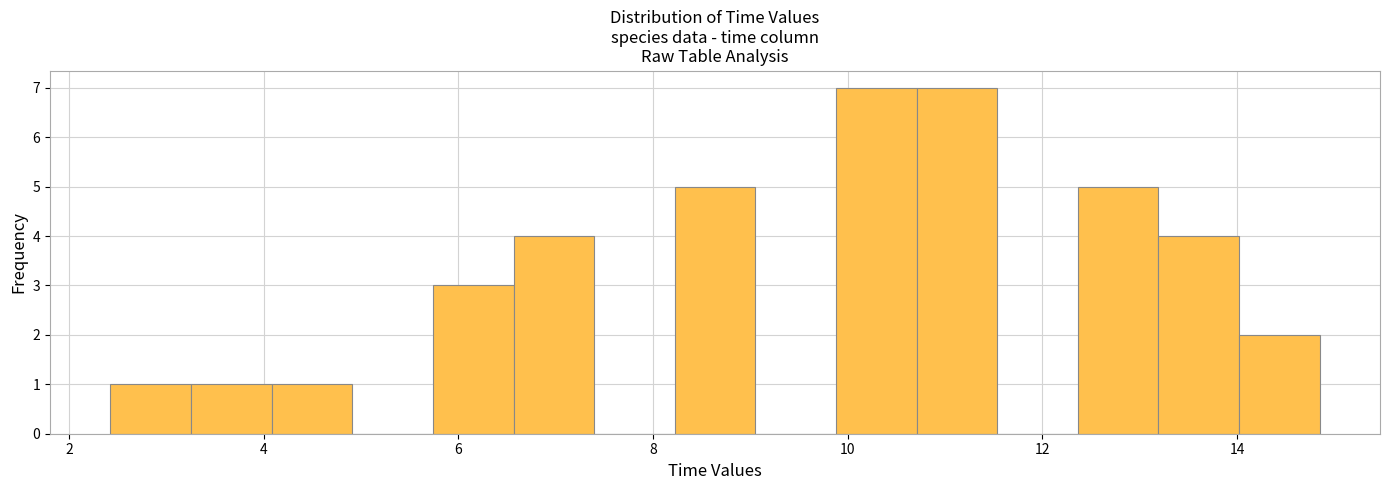

Reading left to right, list every bar in this chart as the range it spans on the x-axis followed by its height. Neither the bar edges nor the heights are printed on the chart, so give them approximately, as read against the axes.

2.4 to 3.2: 1
3.2 to 4.0: 1
4.0 to 5.0: 1
5.0 to 5.8: 0
5.8 to 6.6: 3
6.6 to 7.4: 4
7.4 to 8.2: 0
8.2 to 9.0: 5
9.0 to 9.8: 0
9.8 to 10.8: 7
10.8 to 11.6: 7
11.6 to 12.4: 0
12.4 to 13.2: 5
13.2 to 14.0: 4
14.0 to 14.8: 2